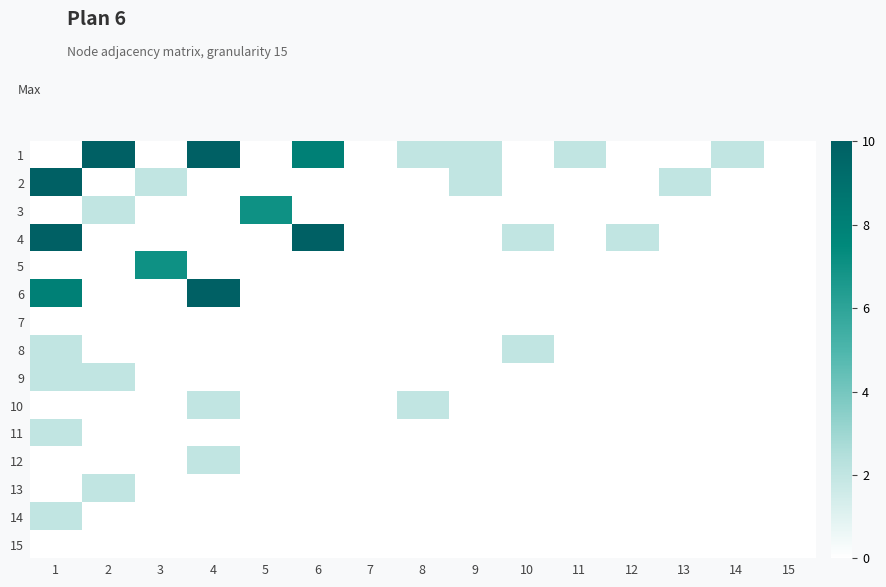

Reading right to left, what are all the values shown in this chart?

1: 15=0	14=2	13=0	12=0	11=2	10=0	9=2	8=2	7=0	6=8	5=0	4=10	3=0	2=10	1=0
2: 15=0	14=0	13=2	12=0	11=0	10=0	9=2	8=0	7=0	6=0	5=0	4=0	3=2	2=0	1=10
3: 15=0	14=0	13=0	12=0	11=0	10=0	9=0	8=0	7=0	6=0	5=7	4=0	3=0	2=2	1=0
4: 15=0	14=0	13=0	12=2	11=0	10=2	9=0	8=0	7=0	6=10	5=0	4=0	3=0	2=0	1=10
5: 15=0	14=0	13=0	12=0	11=0	10=0	9=0	8=0	7=0	6=0	5=0	4=0	3=7	2=0	1=0
6: 15=0	14=0	13=0	12=0	11=0	10=0	9=0	8=0	7=0	6=0	5=0	4=10	3=0	2=0	1=8
7: 15=0	14=0	13=0	12=0	11=0	10=0	9=0	8=0	7=0	6=0	5=0	4=0	3=0	2=0	1=0
8: 15=0	14=0	13=0	12=0	11=0	10=2	9=0	8=0	7=0	6=0	5=0	4=0	3=0	2=0	1=2
9: 15=0	14=0	13=0	12=0	11=0	10=0	9=0	8=0	7=0	6=0	5=0	4=0	3=0	2=2	1=2
10: 15=0	14=0	13=0	12=0	11=0	10=0	9=0	8=2	7=0	6=0	5=0	4=2	3=0	2=0	1=0
11: 15=0	14=0	13=0	12=0	11=0	10=0	9=0	8=0	7=0	6=0	5=0	4=0	3=0	2=0	1=2
12: 15=0	14=0	13=0	12=0	11=0	10=0	9=0	8=0	7=0	6=0	5=0	4=2	3=0	2=0	1=0
13: 15=0	14=0	13=0	12=0	11=0	10=0	9=0	8=0	7=0	6=0	5=0	4=0	3=0	2=2	1=0
14: 15=0	14=0	13=0	12=0	11=0	10=0	9=0	8=0	7=0	6=0	5=0	4=0	3=0	2=0	1=2
15: 15=0	14=0	13=0	12=0	11=0	10=0	9=0	8=0	7=0	6=0	5=0	4=0	3=0	2=0	1=0